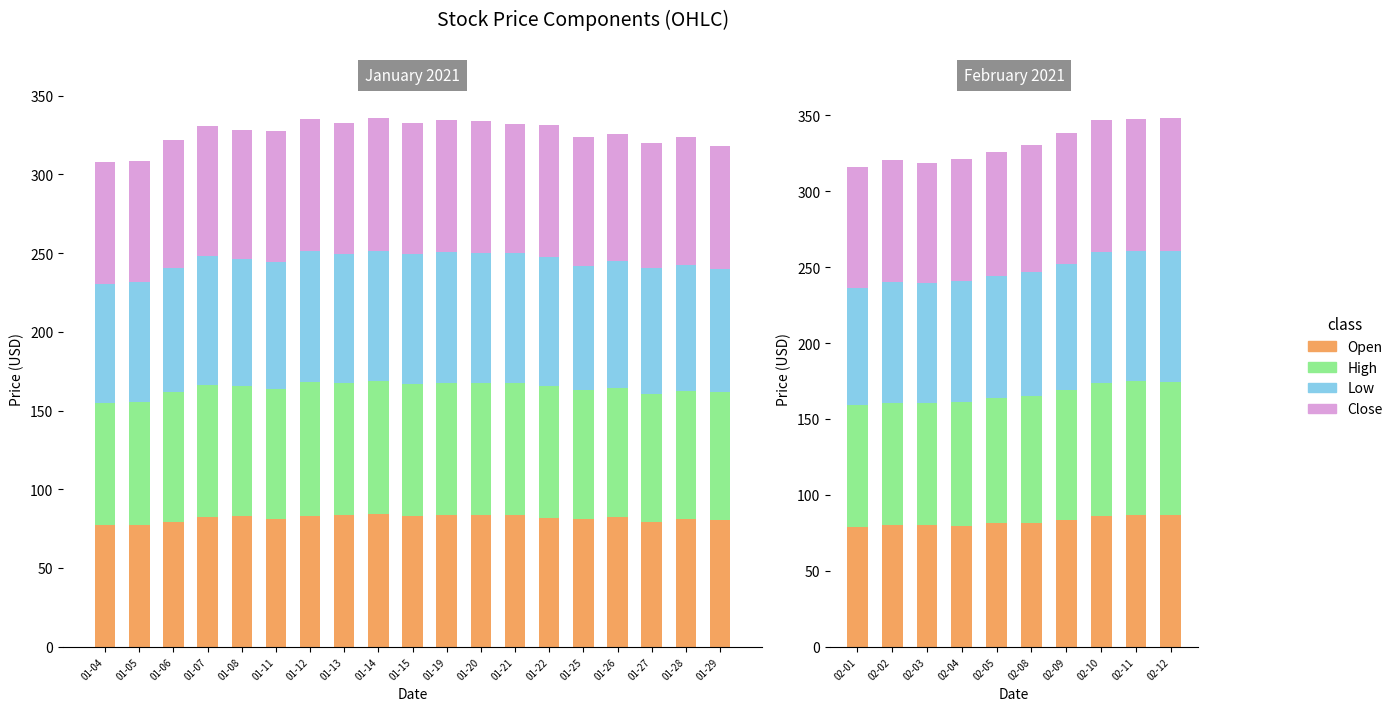

What is the sum of the High values at 02-04 and 02-08?

164.7